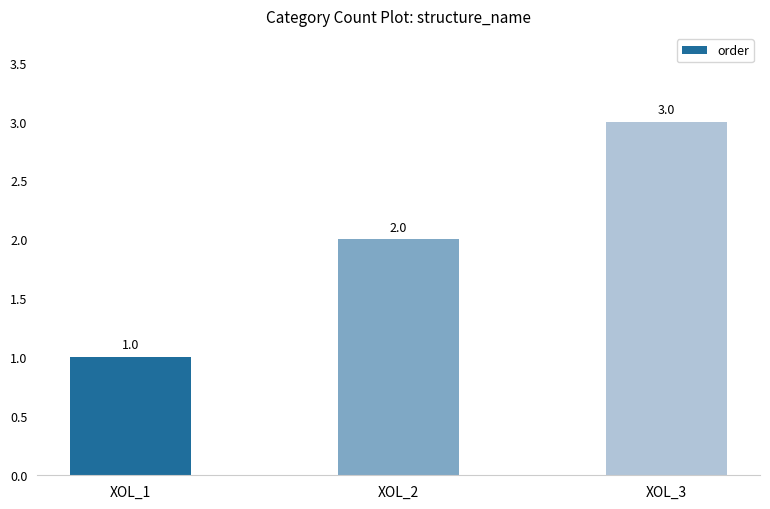

What is the average value?

2